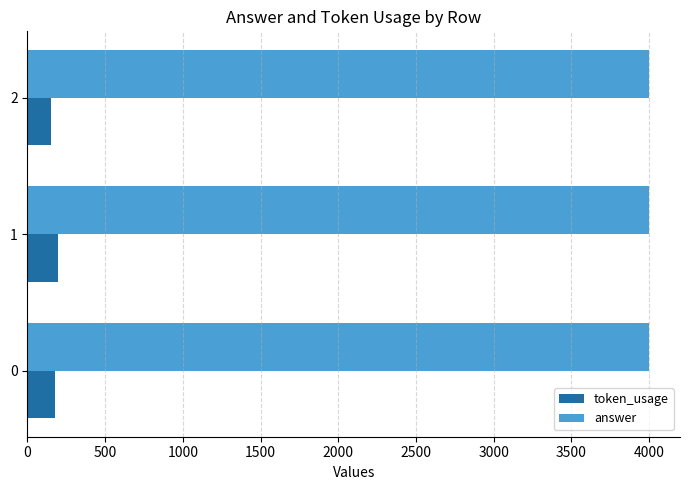

Count the number of data series in this chart.

2